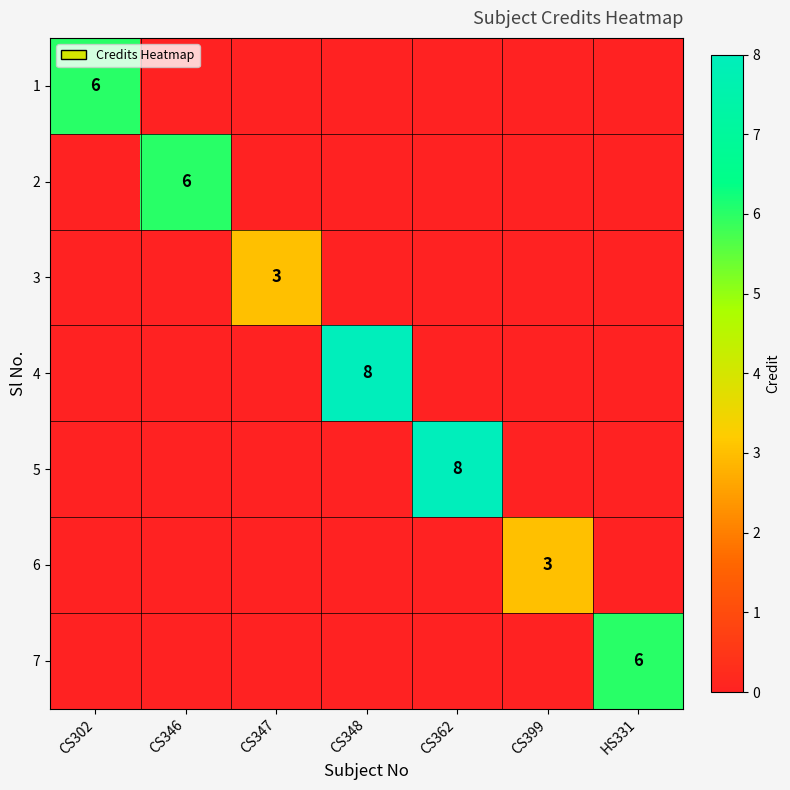

True or false: 2 has a value of 9 at CS346.

False